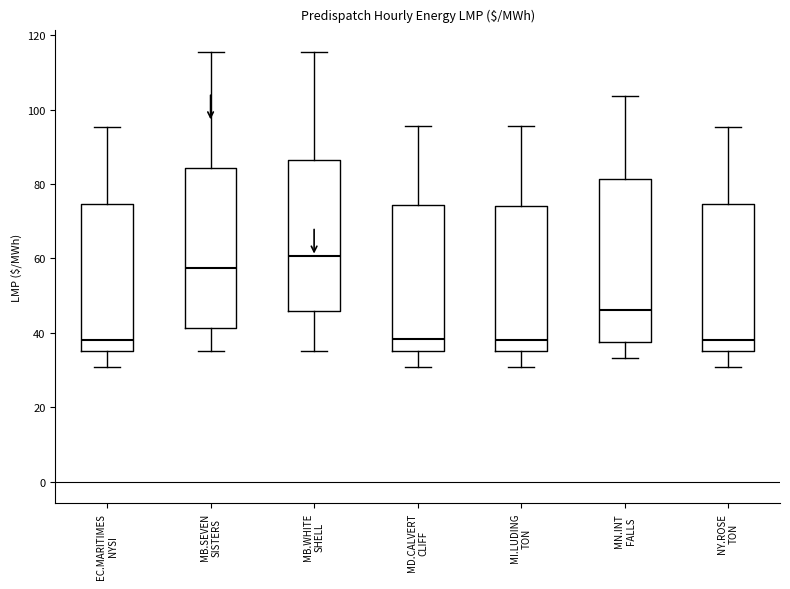

Reading left to right, transcribe this box plot: for each box, give where its median line is, the range the box spans, and where its two whiskers end, as read against the y-axis. The values are not printed on the chart, so give them approximately, as read against the axis.

EC.MARITIMES NYSI: median 38, box 36 to 74, whiskers 30 to 96
MB.SEVEN SISTERS: median 58, box 42 to 84, whiskers 36 to 116
MB.WHITE SHELL: median 60, box 46 to 86, whiskers 36 to 116
MD.CALVERT CLIFF: median 38, box 36 to 74, whiskers 30 to 96
MI.LUDING TON: median 38, box 36 to 74, whiskers 30 to 96
MN.INT FALLS: median 46, box 38 to 82, whiskers 34 to 104
NY.ROSE TON: median 38, box 36 to 74, whiskers 30 to 96